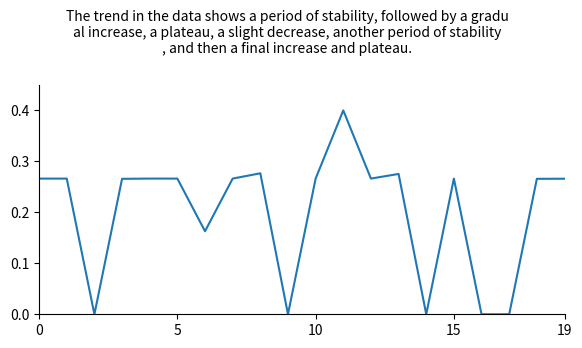

What is the greatest value displayed?

0.4